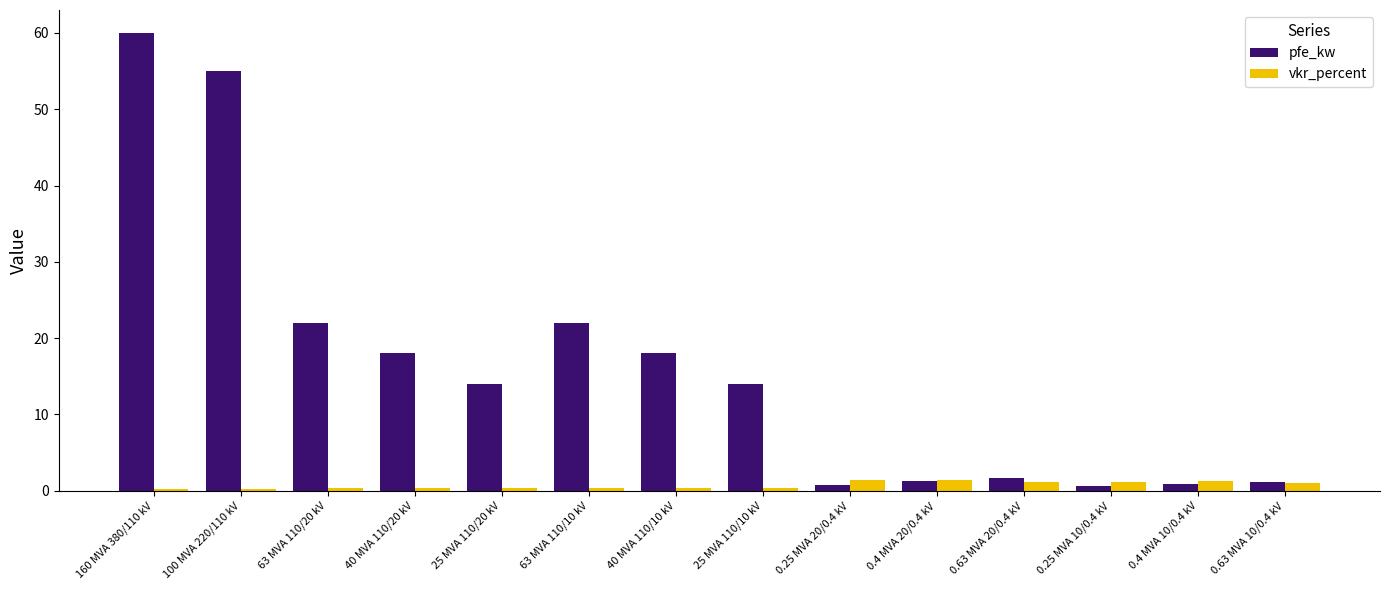

What is the difference between the highest and lowest values at 0.25 MVA 20/0.4 kV?

0.6